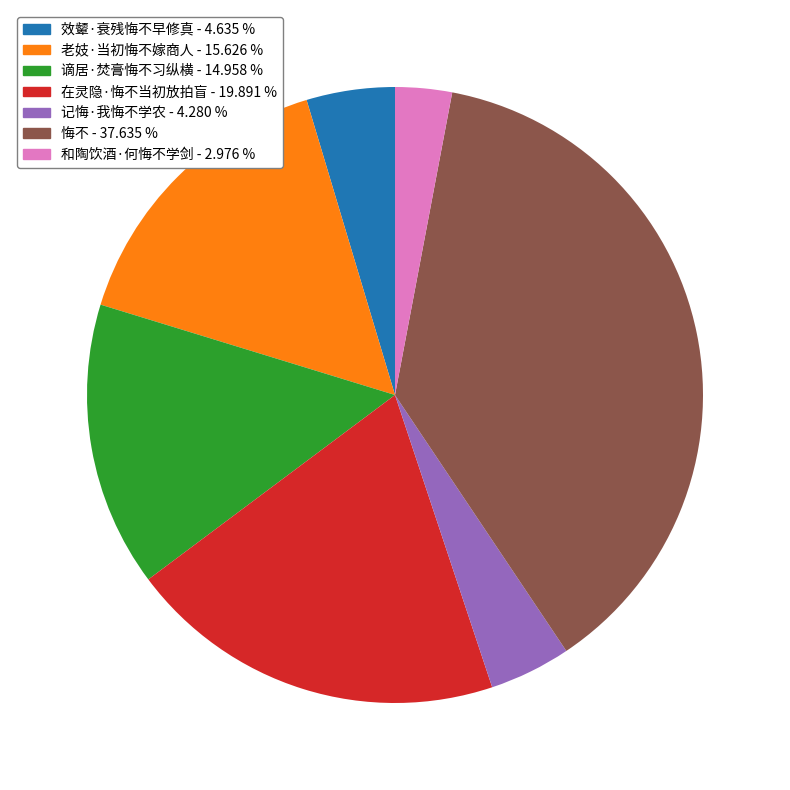

Which slice is the largest?

悔不